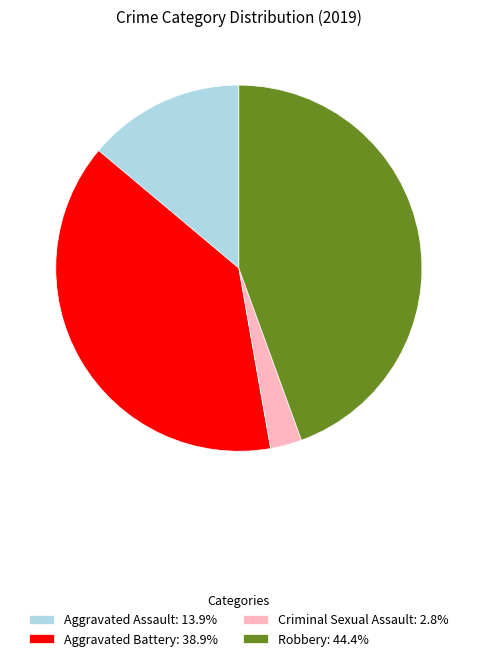

Is there any slice that represents more than half of the pie?

No